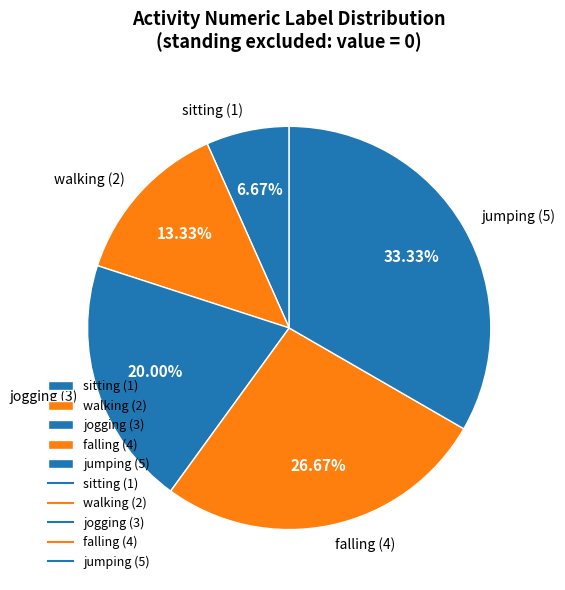

Is there any slice that represents more than half of the pie?

No